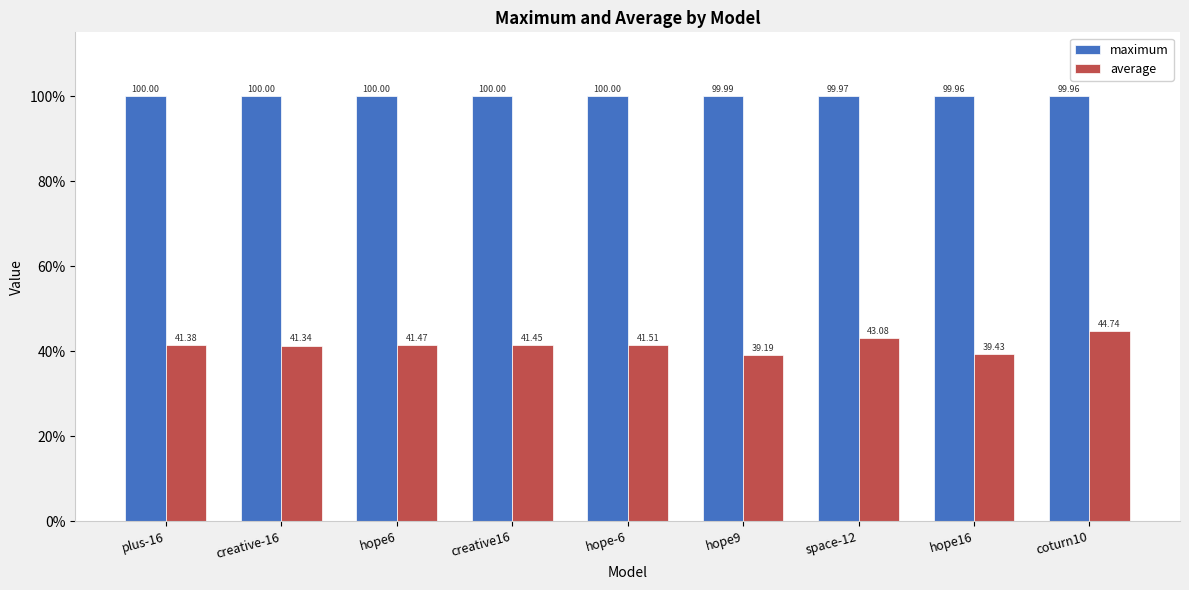

What is the average value of the average series?

41.5